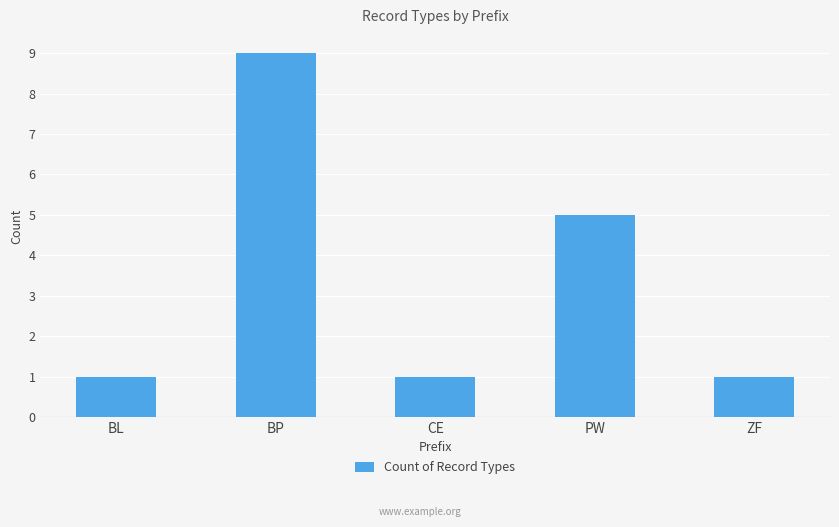

Are the bars horizontal?

No